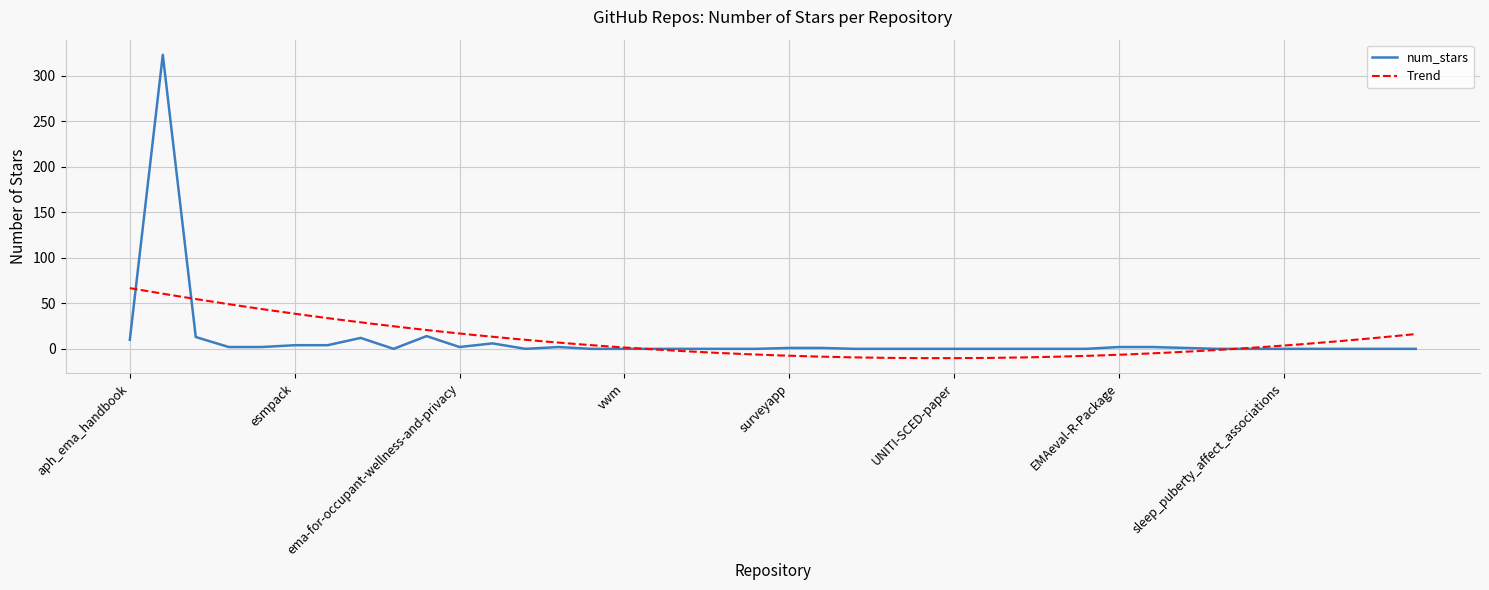

Which has a higher value, technical-solutions-for-ema or build2vec-thermal-comfort?

build2vec-thermal-comfort